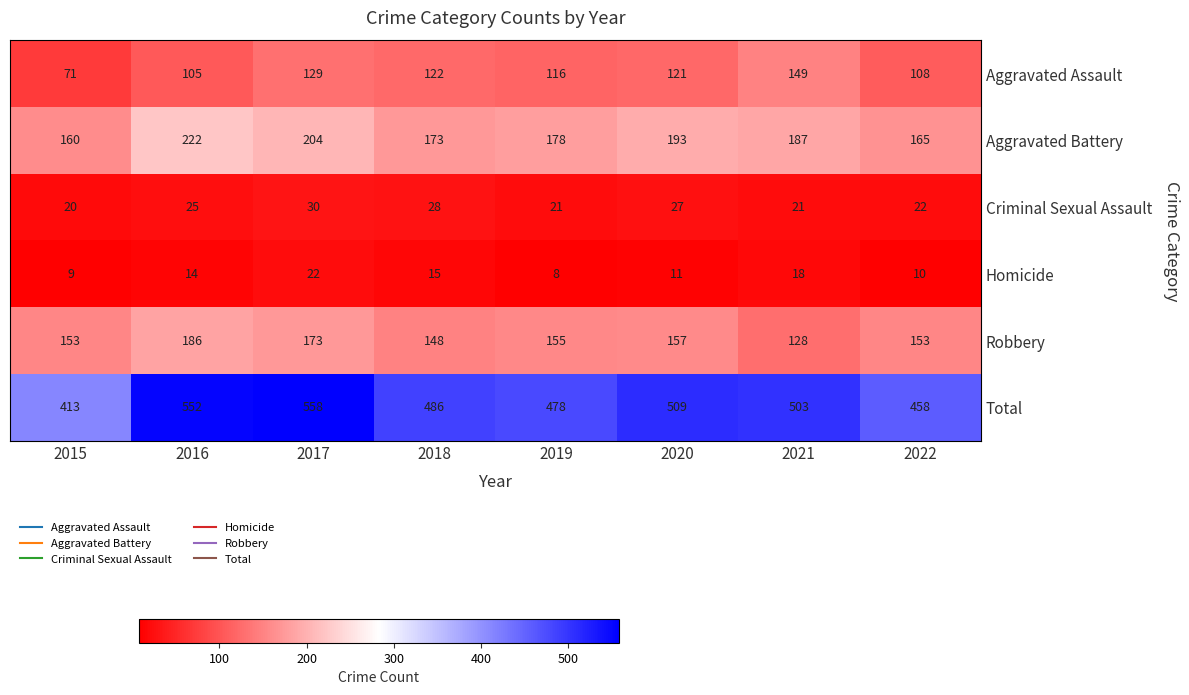

Is it true that Total equals 486 at 2018?

True